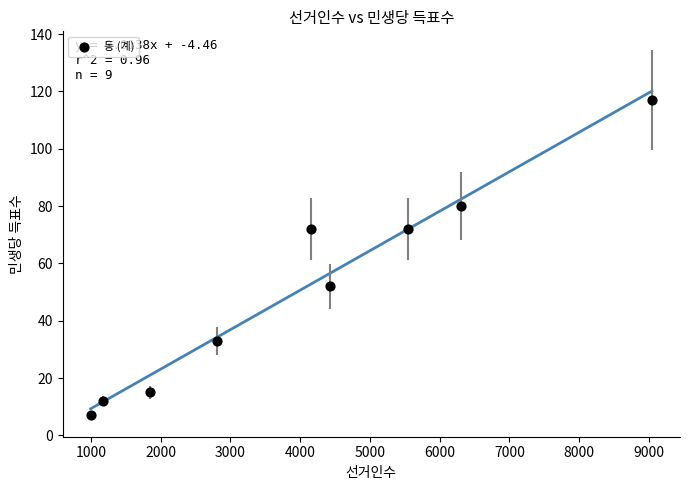

What is the range of X values (max minus min)?

8046